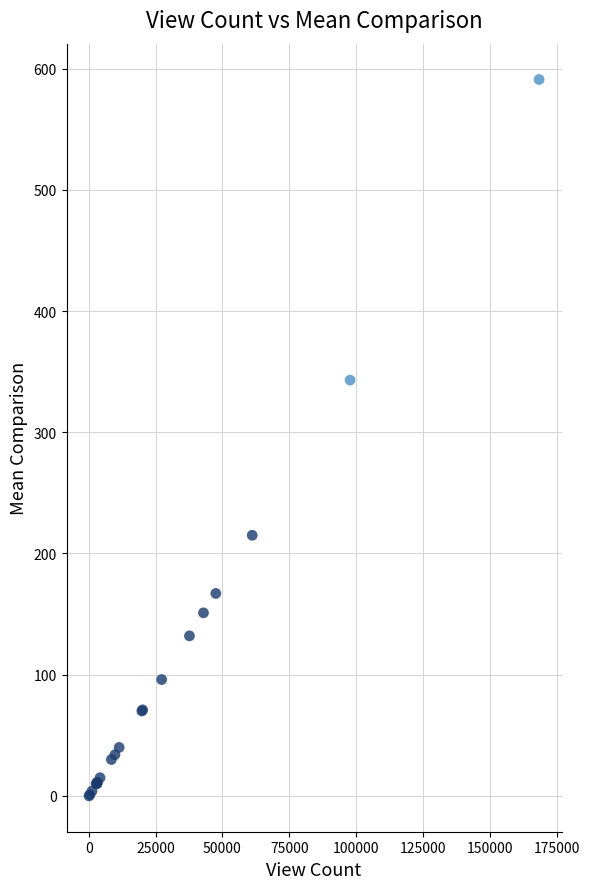

What Y value in the scatter plot is closest to 295?

343